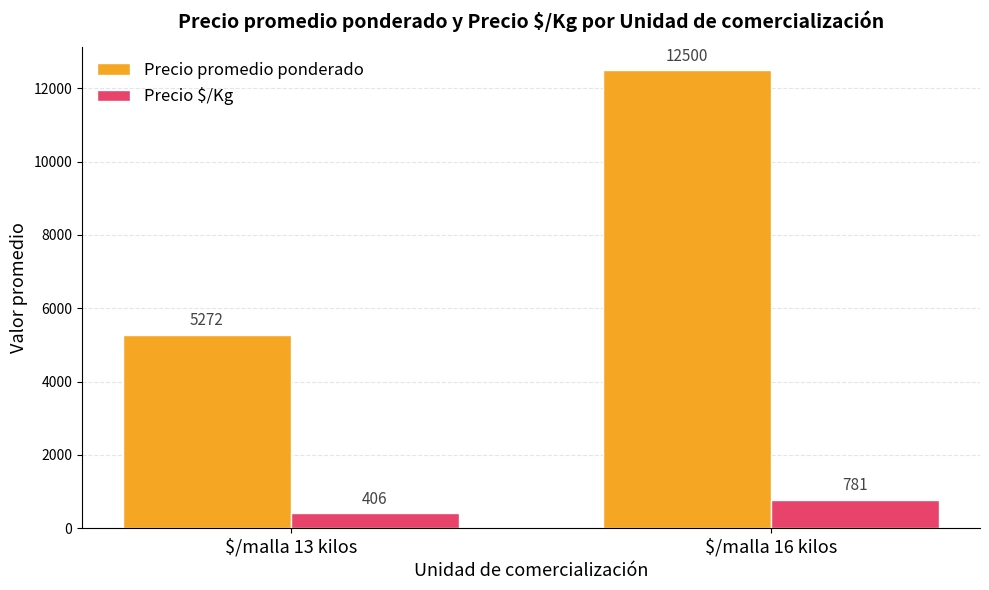

How many series are shown in this chart?

2